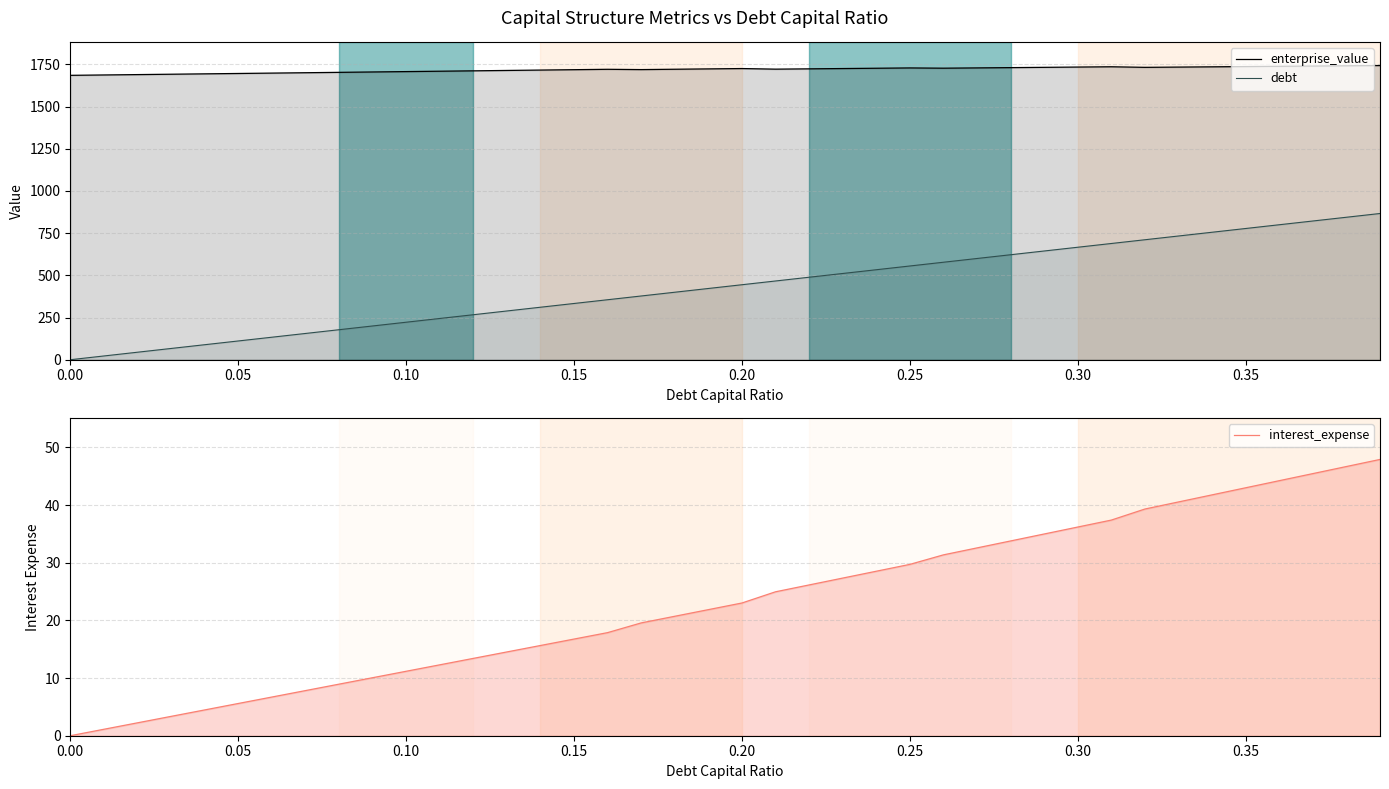

List the series in order of their peak value, highest first.

enterprise_value, debt, interest_expense